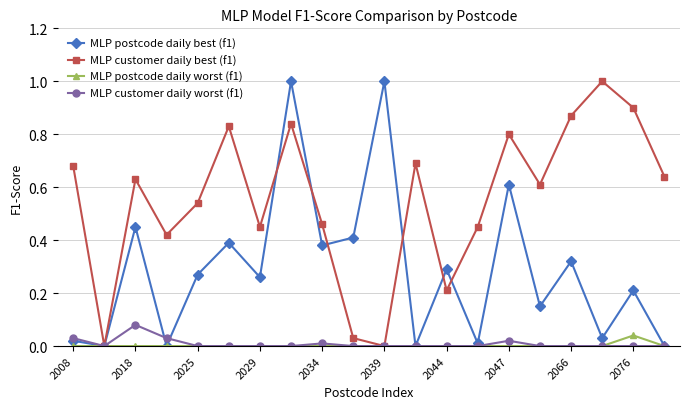

After their last crossing, which series has the higher values: MLP postcode daily best (f1) or MLP customer daily best (f1)?

MLP customer daily best (f1)